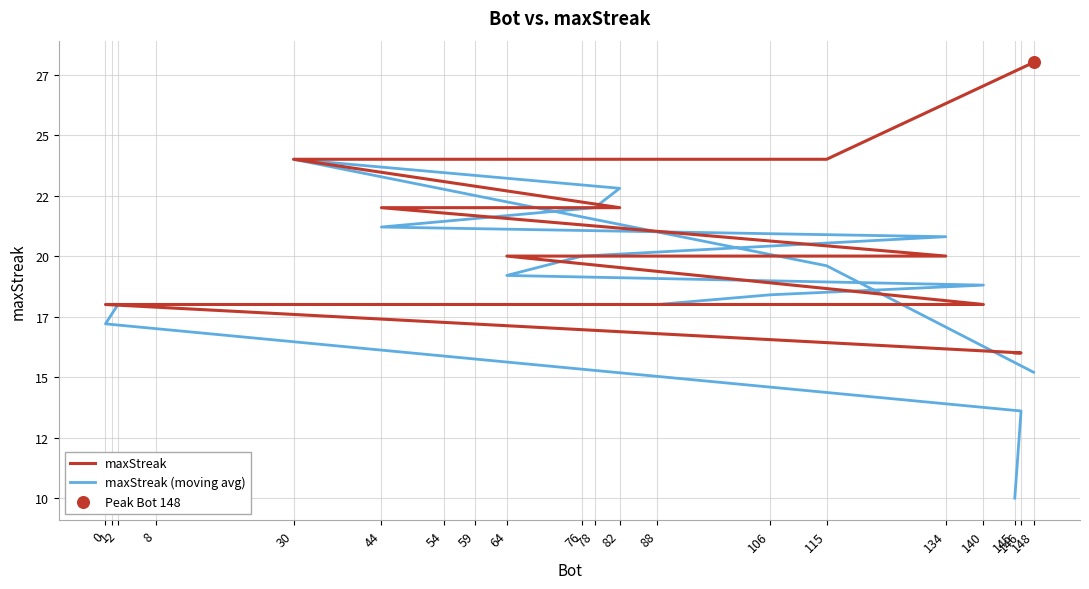

What are all the series names shown in the legend?

maxStreak, maxStreak (moving avg)